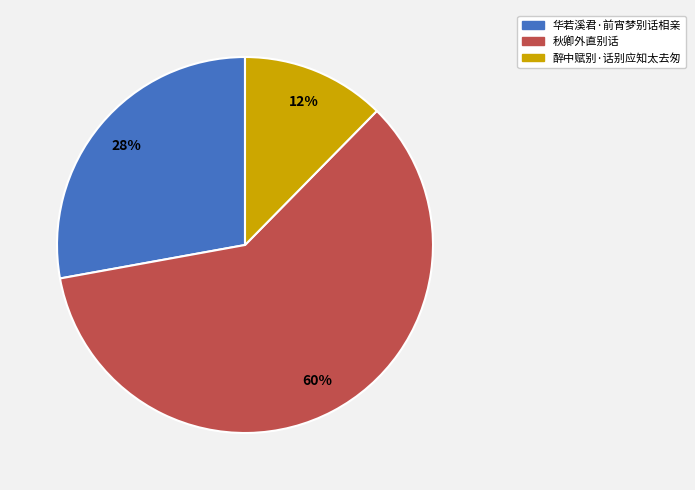

To the nearest percent, what is the average slice percentage?

33%